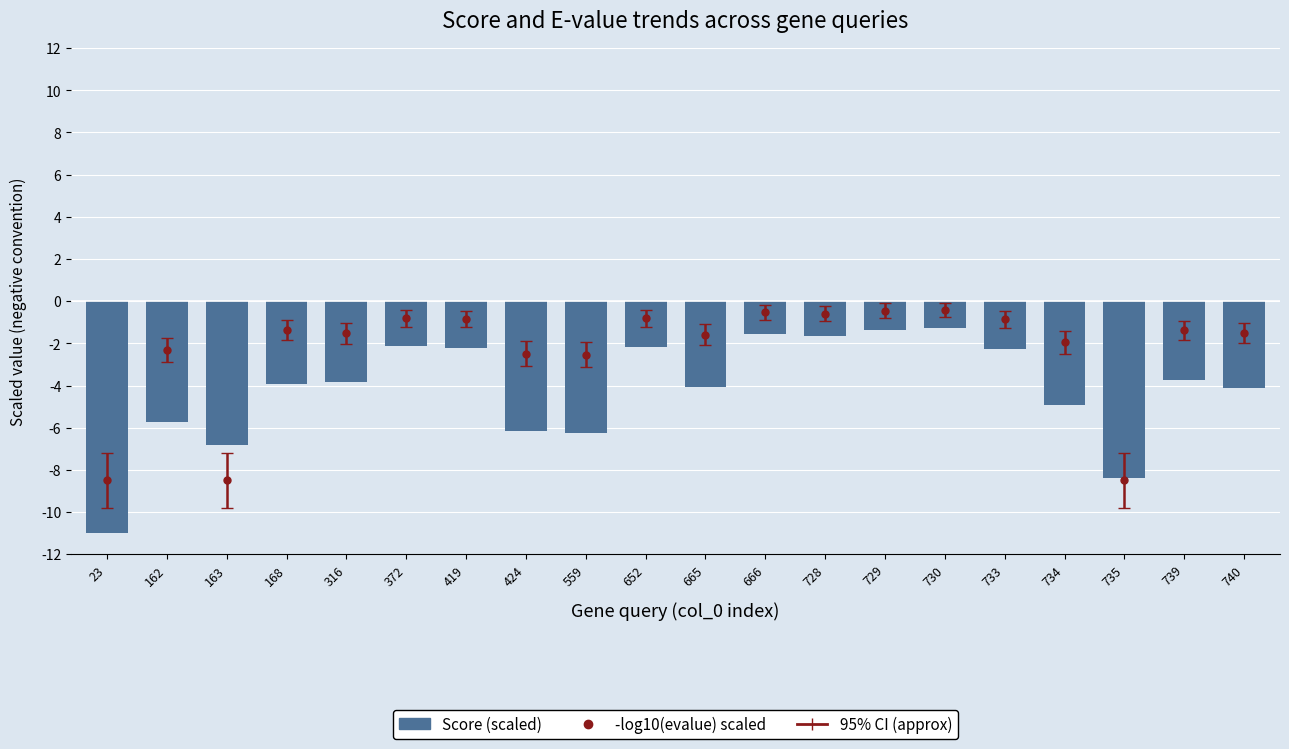

What is the maximum value shown in the chart?

-1.3